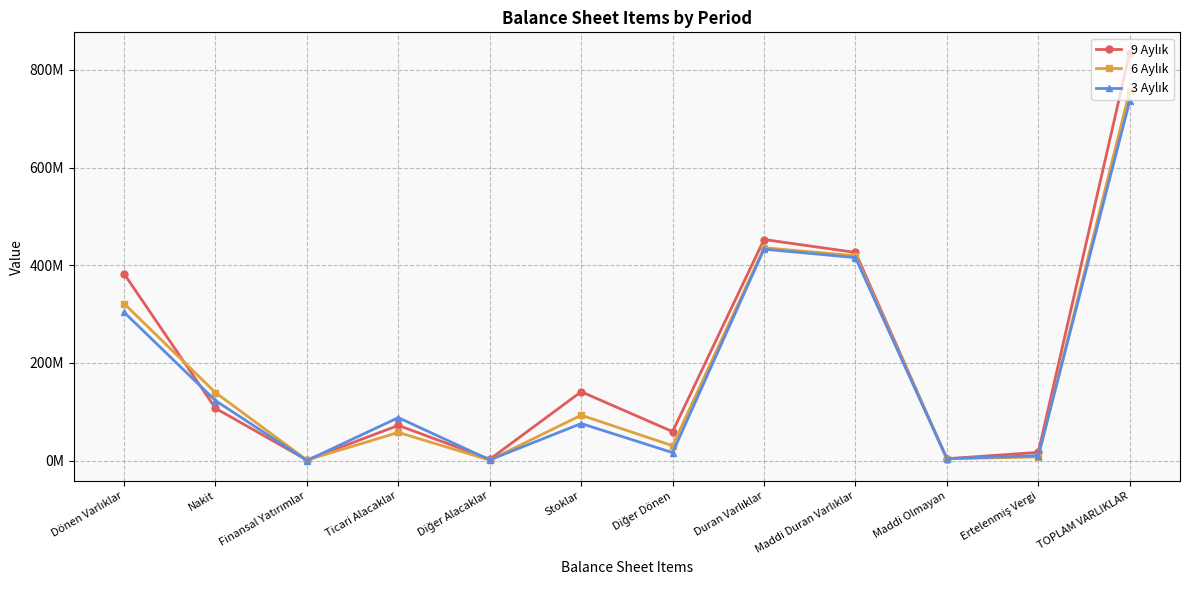

What is the value of the 6 Aylık point at the 10th from the left?

3726895